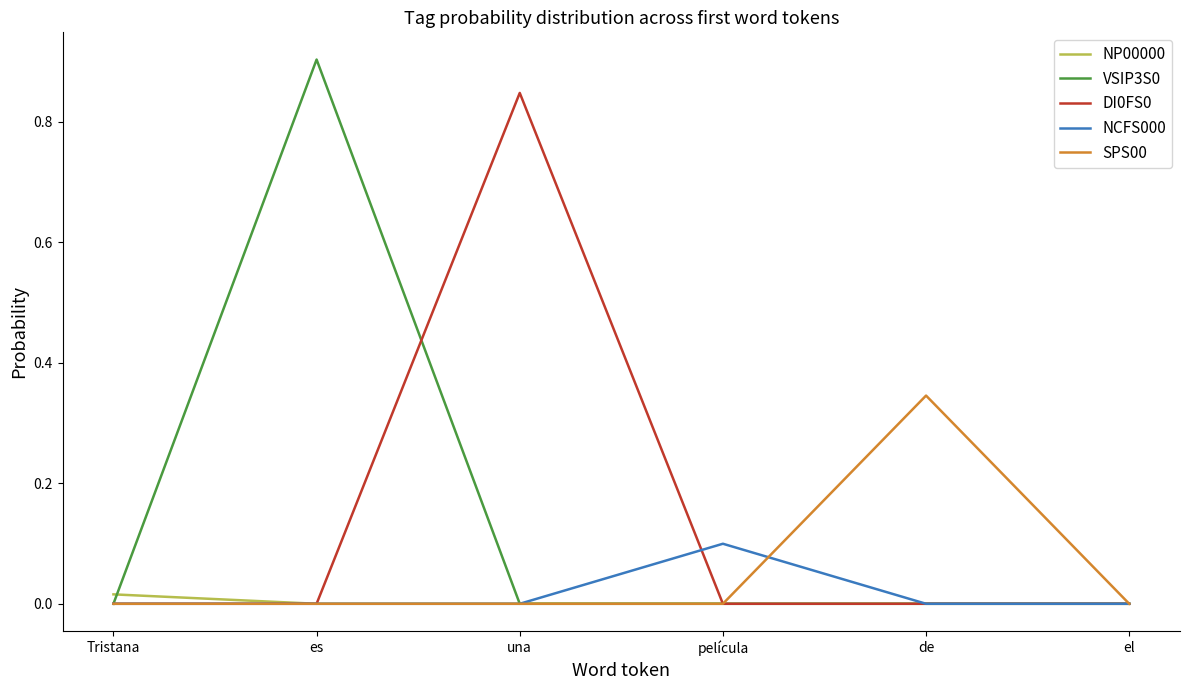

Is the value of NP00000 at Tristana greater than the value of VSIP3S0 at es?

No